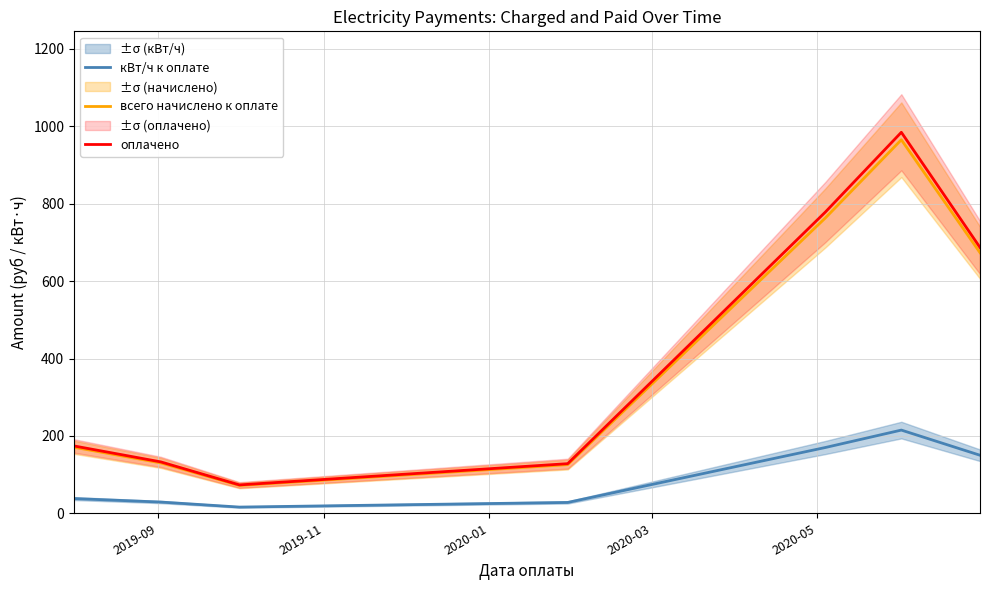

What is the sum of all кВт/ч к оплате values?

646.0